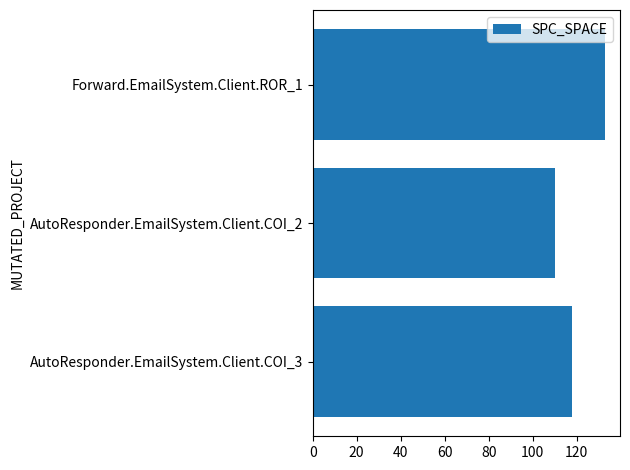

List the labels in order of value, largest first.

Forward.EmailSystem.Client.ROR_1, AutoResponder.EmailSystem.Client.COI_3, AutoResponder.EmailSystem.Client.COI_2